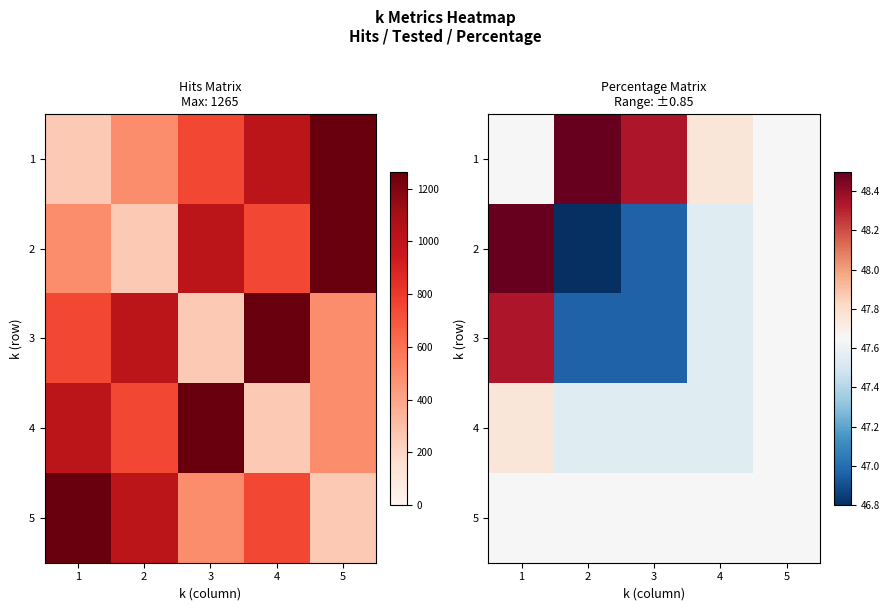

The 5 series shows 47.6 at 5. True or false?

True